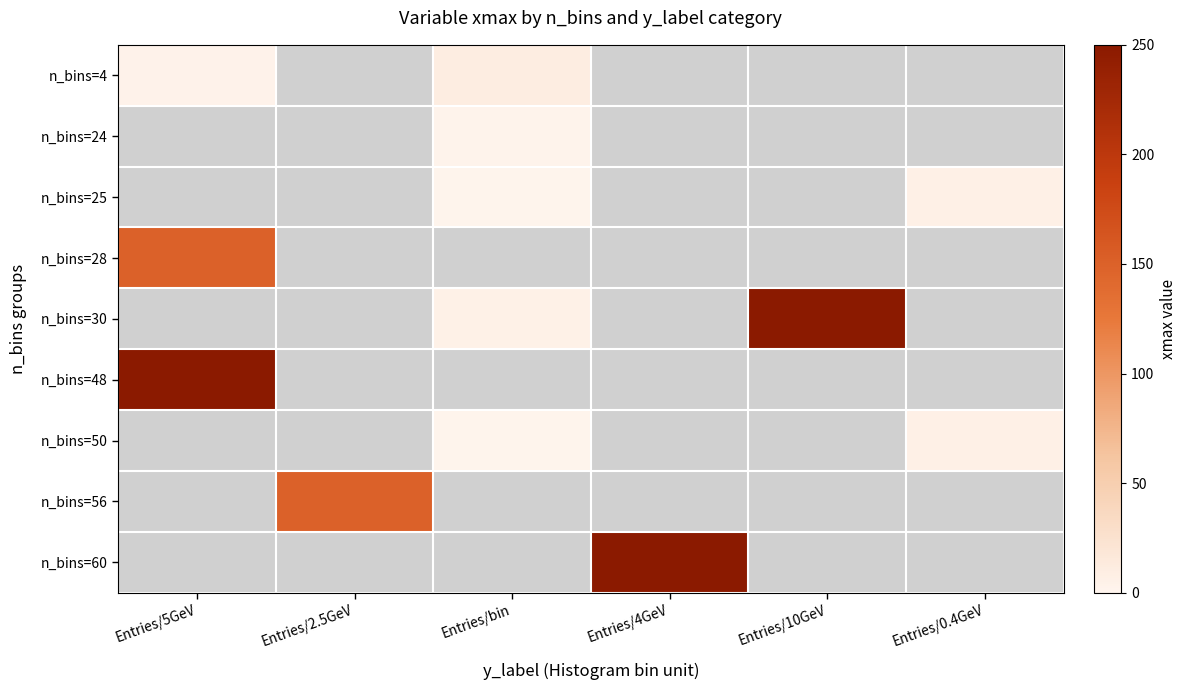

How many series are shown in this chart?

9